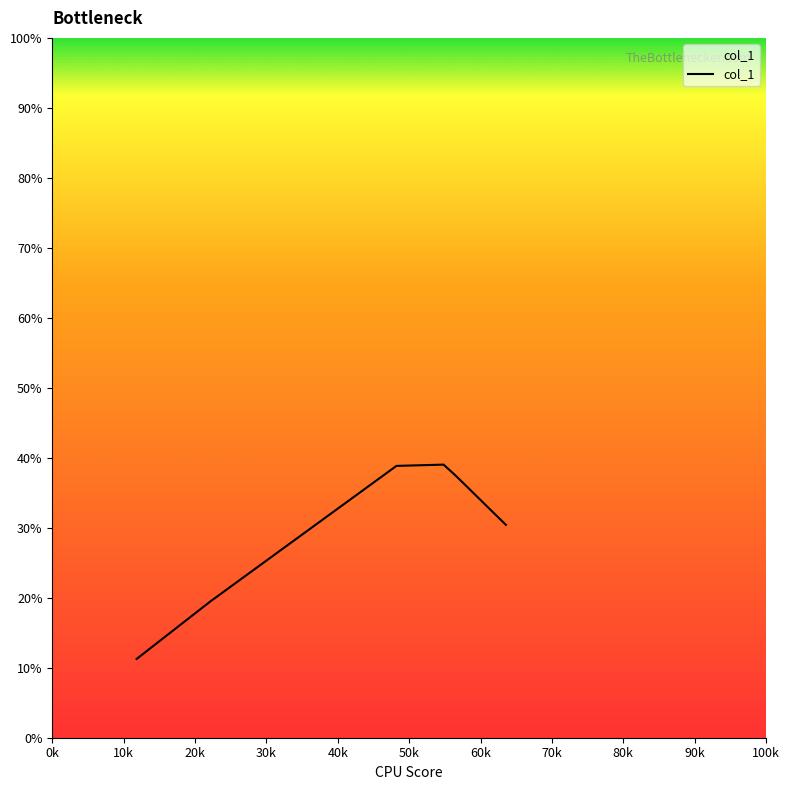

True or false: there are more than 1 points higher than both neighbors.

False